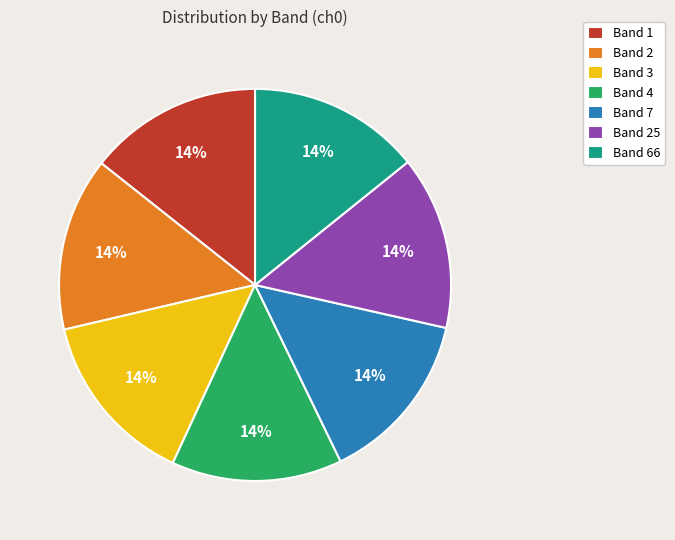

To the nearest percent, what percentage of the pie is Band 4?

14%